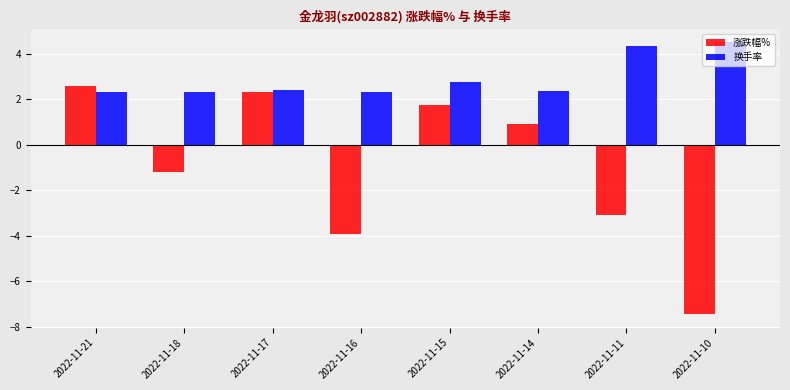

What are all the series names shown in the legend?

涨跌幅%, 换手率